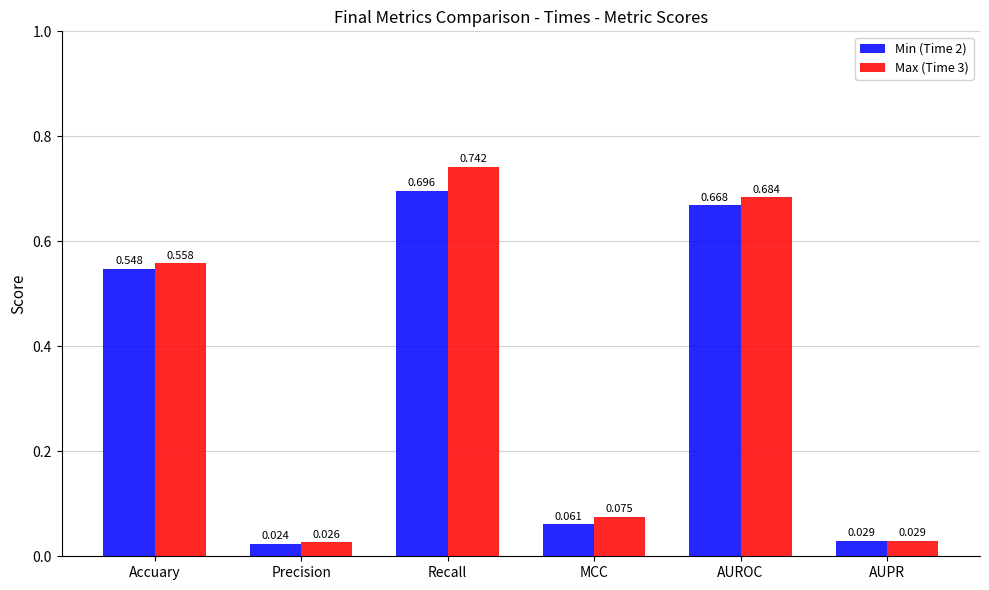

What is the sum of all Max (Time 3) values?

2.1